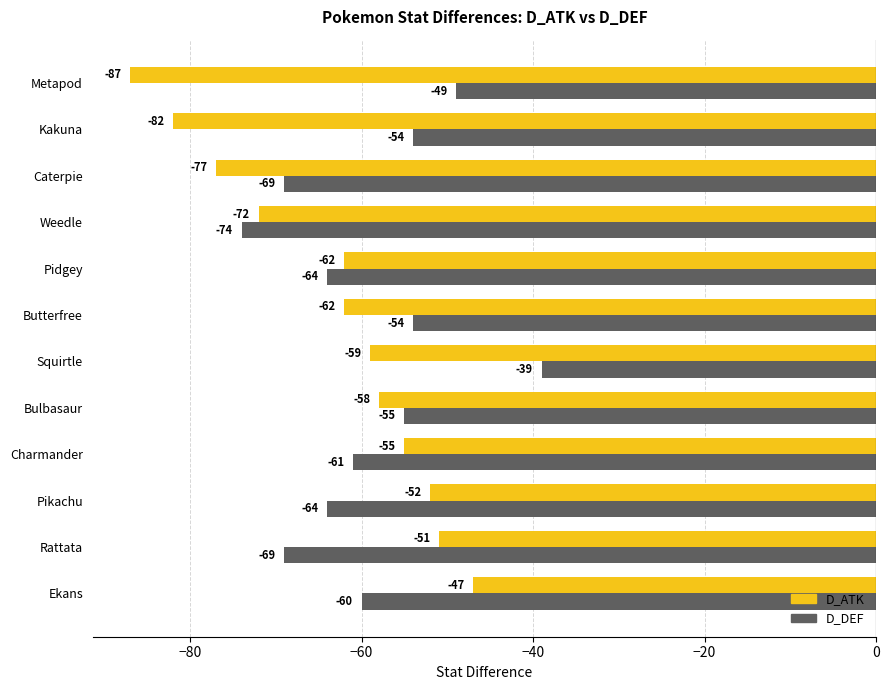

Which series has the widest spread of values?

D_ATK